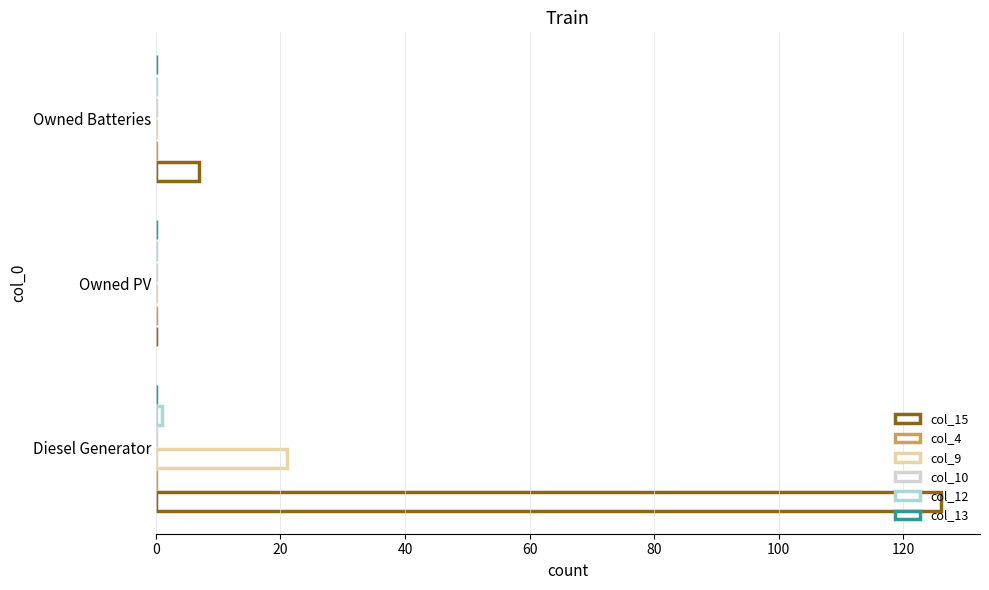

At how many categories does at least one series exceed 90?

1